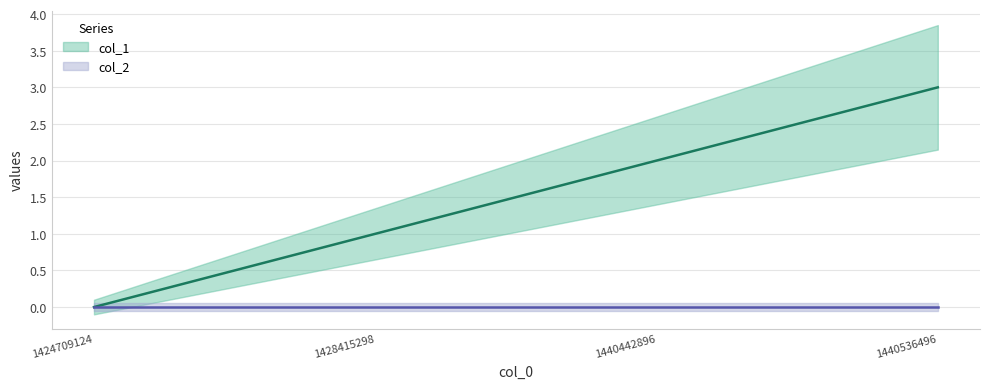

What is the value of the 4th point from the left?

3